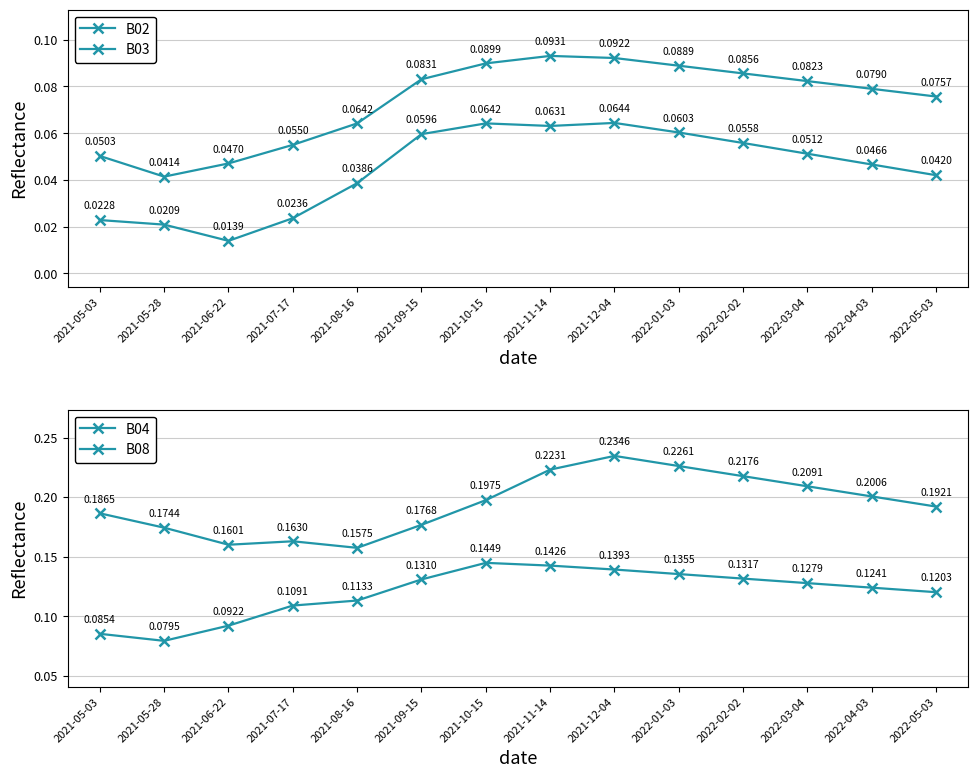

What is the difference between the highest and lowest values at 2022-05-03?

0.2